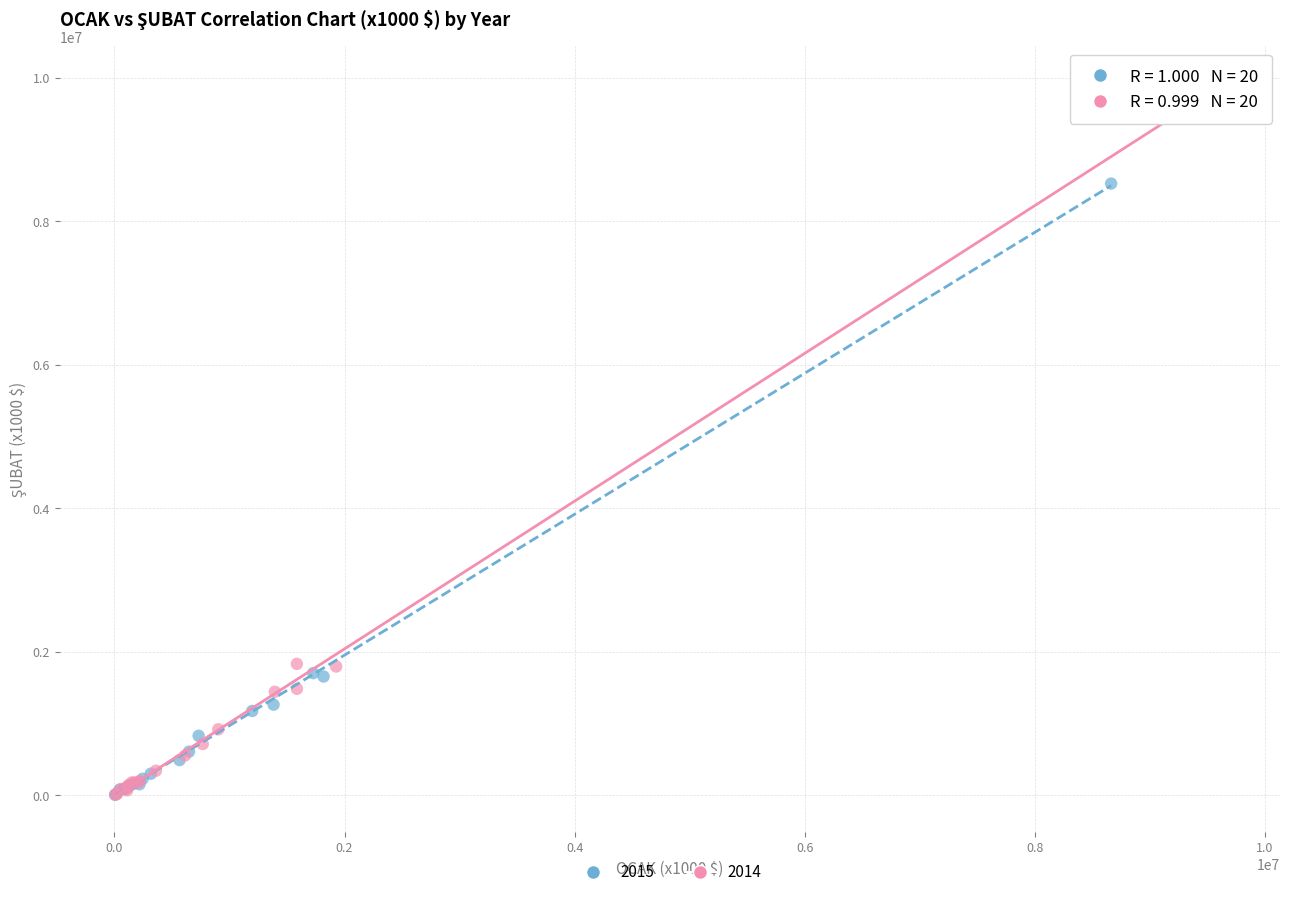

Which series has the widest spread of Y values?

2014